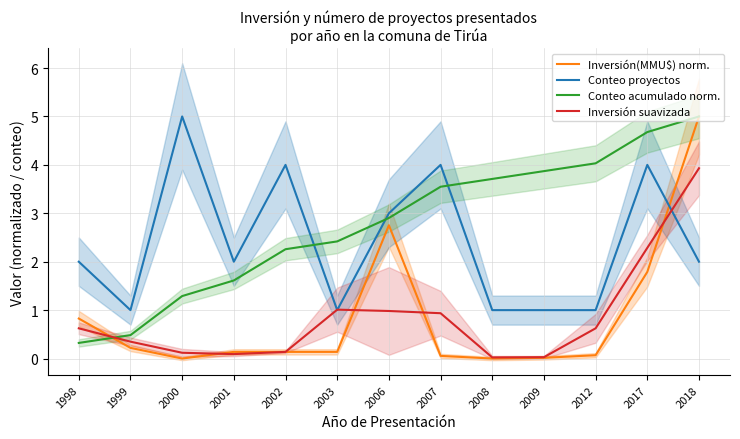

Does the chart display data point markers on the line(s)?

No